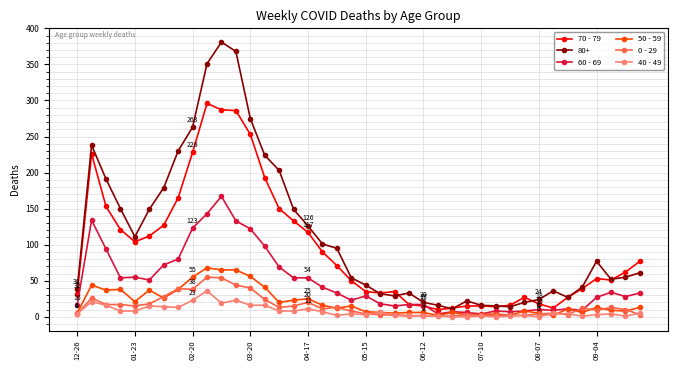

What is the difference between the maximum and minimum values in the 60 - 69 series?

163